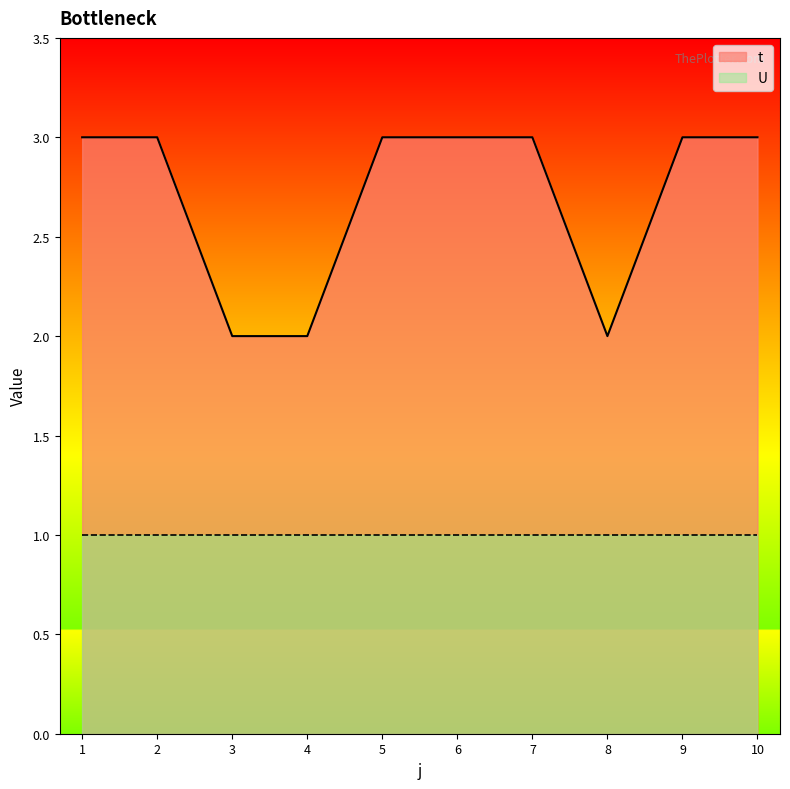

Rank the categories by t_line value from highest to lowest.

1, 2, 5, 6, 7, 9, 10, 3, 4, 8